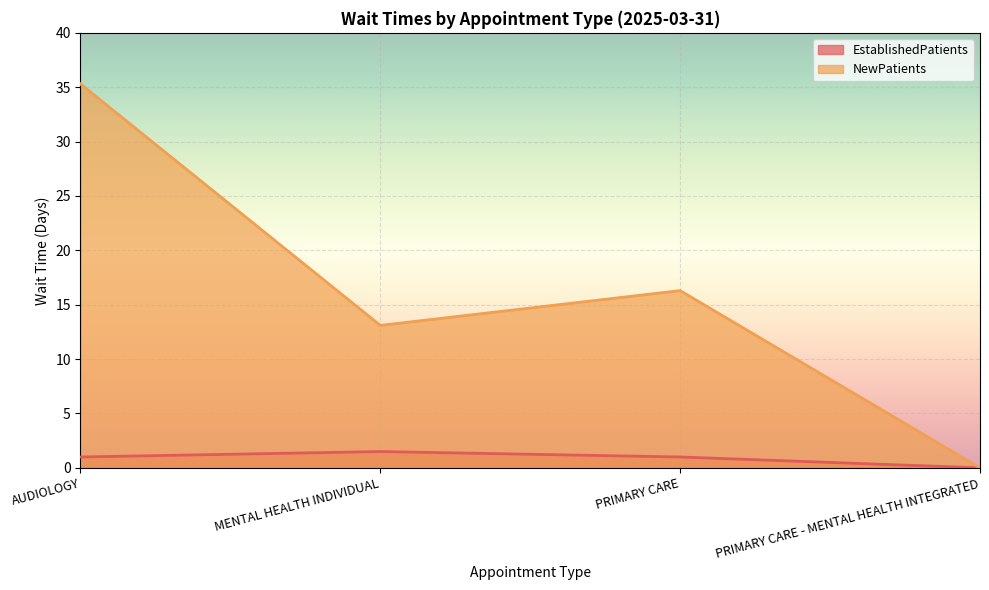

How many lines are shown in the chart?

2